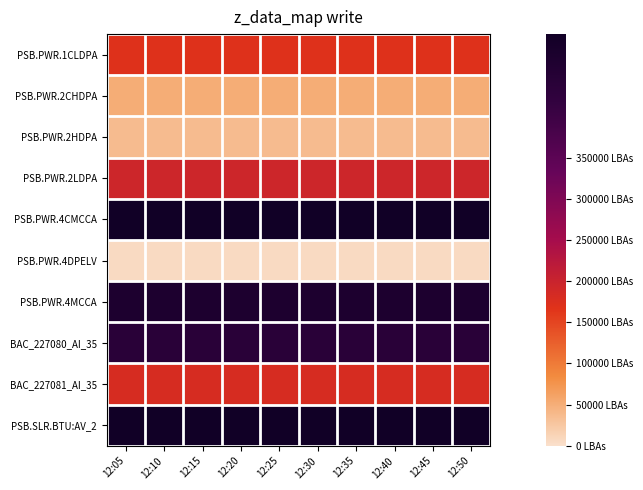

At which category does the chart reach its peak across all series?

12:05